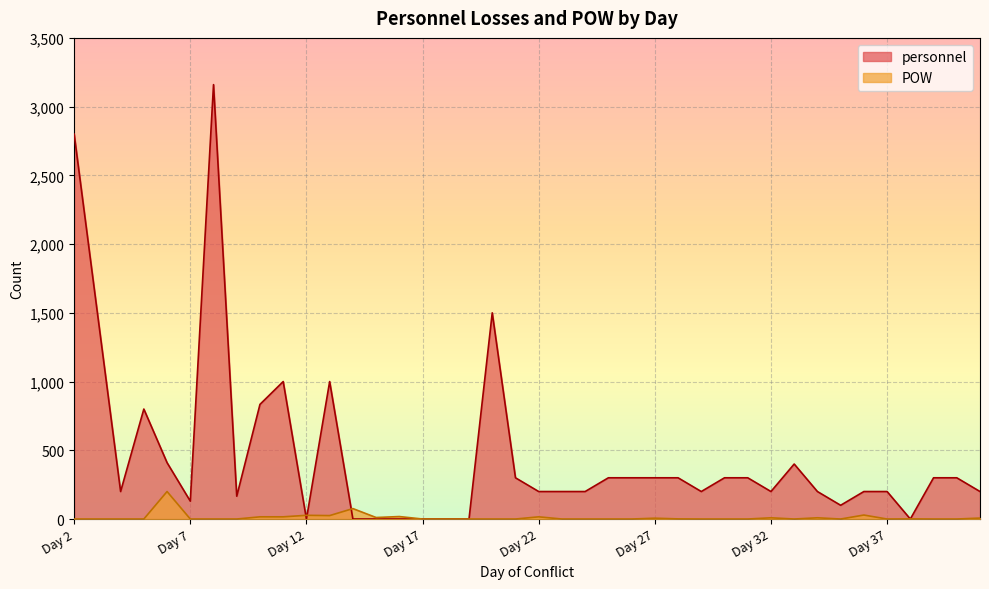

List the series in order of their peak value, highest first.

personnel, POW